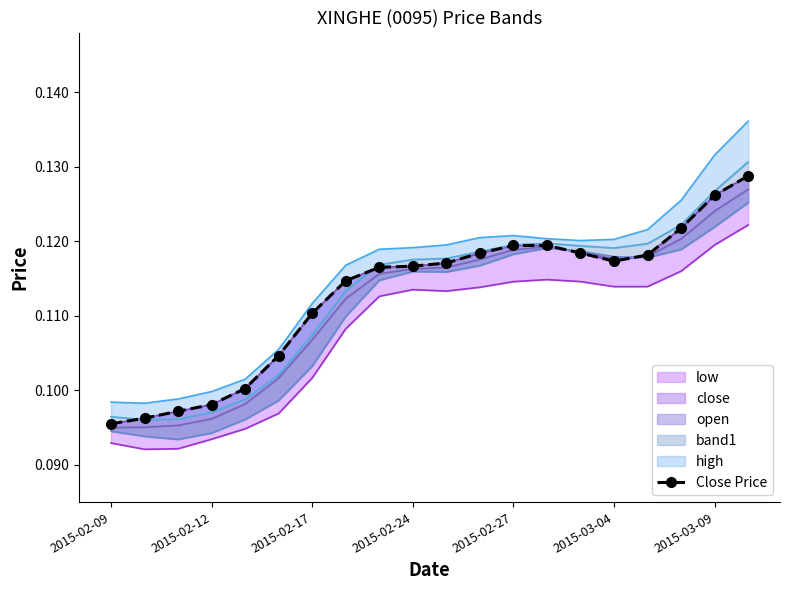

How many categories are shown in the chart?

20